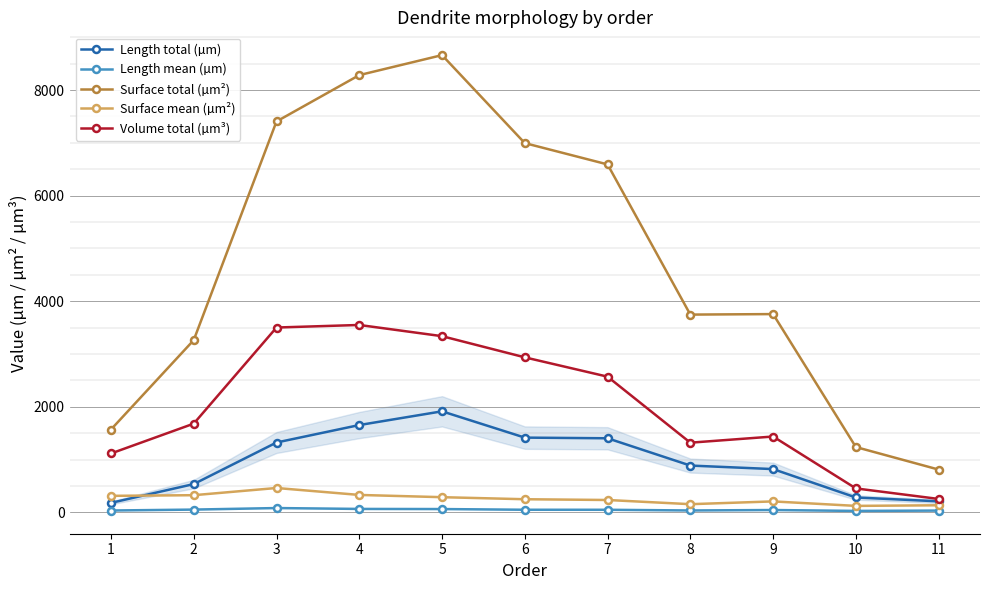

What is the greatest value displayed?

8662.4